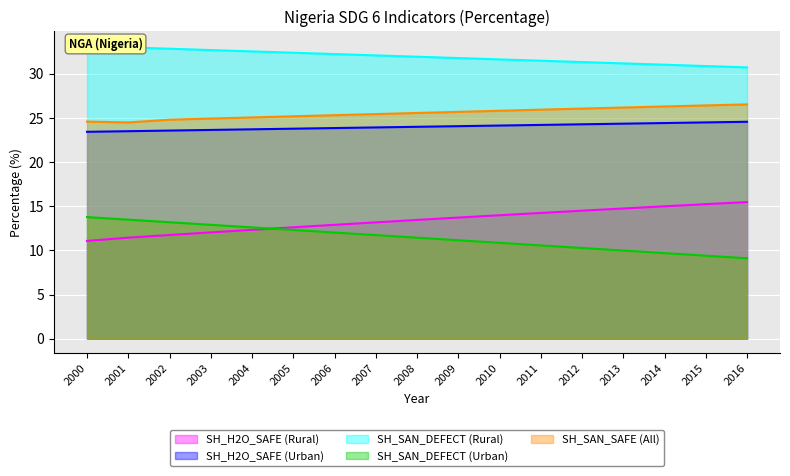

Between 2000 and 2006, which series saw the biggest shift?

SH_H2O_SAFE (Rural)